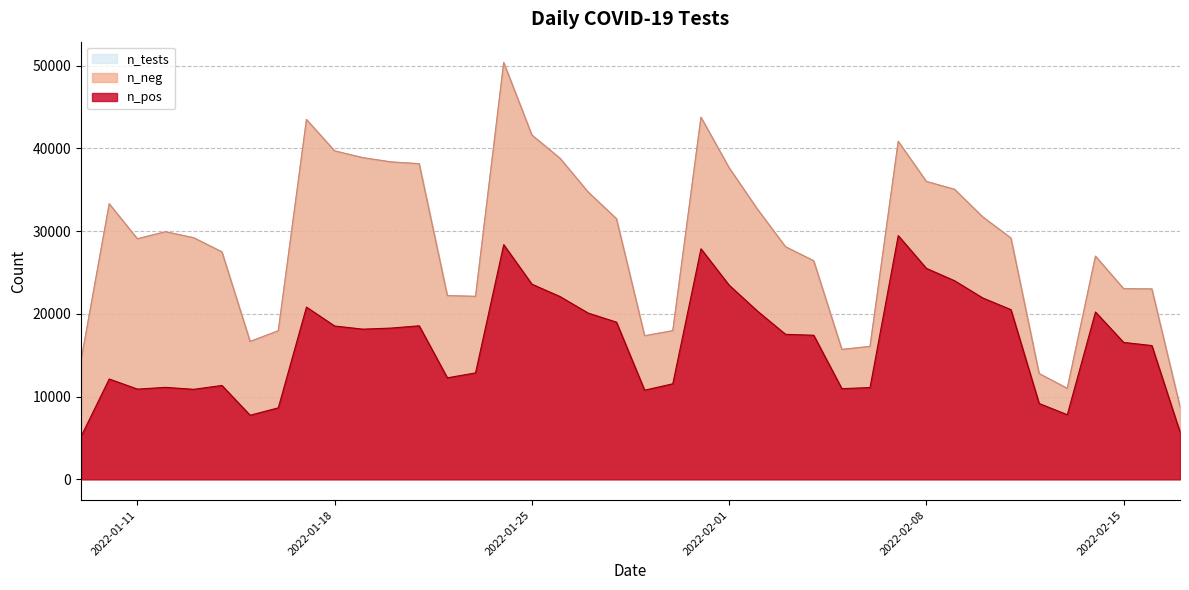

List the series in order of their overall mean, highest first.

n_tests, n_pos, n_neg